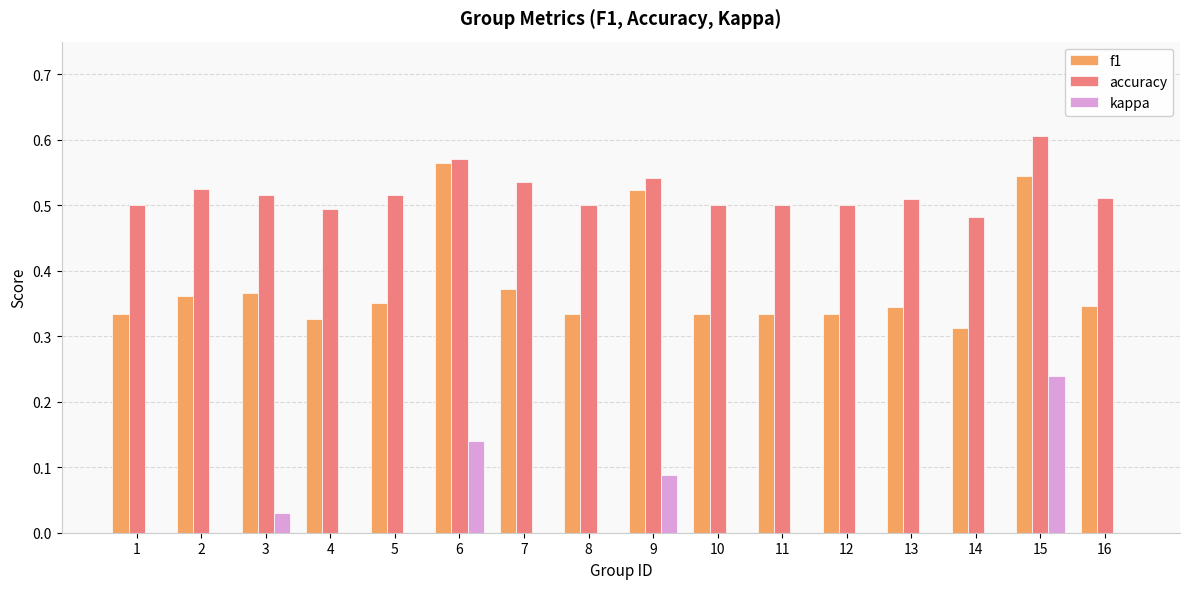

Which series changed the most between 5 and 15?

kappa